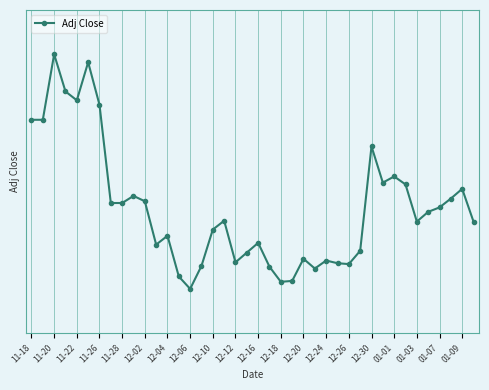

What is the difference between the second highest and minimum values?

2.6